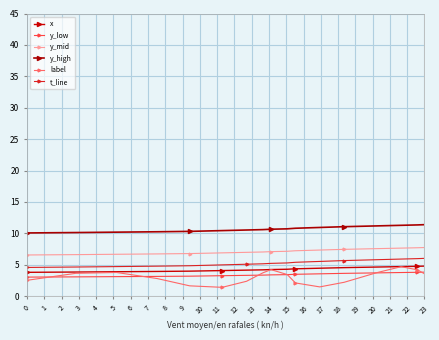

Which series changed the most between 1 and 2?

label